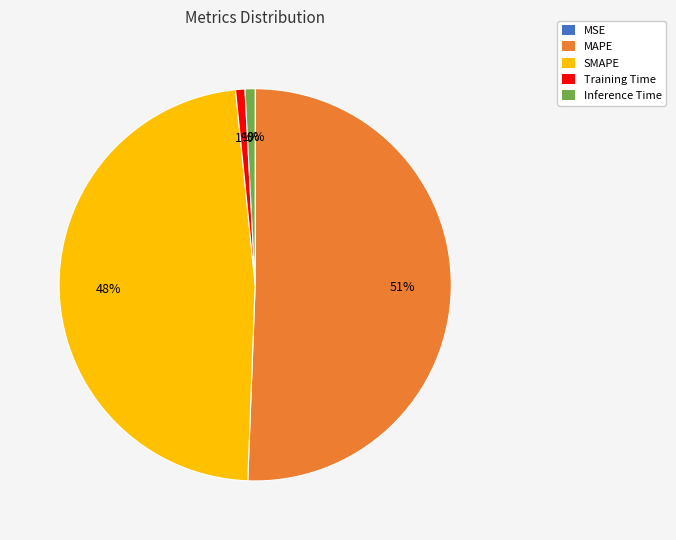

True or false: Training Time accounts for 1% of the total.

True